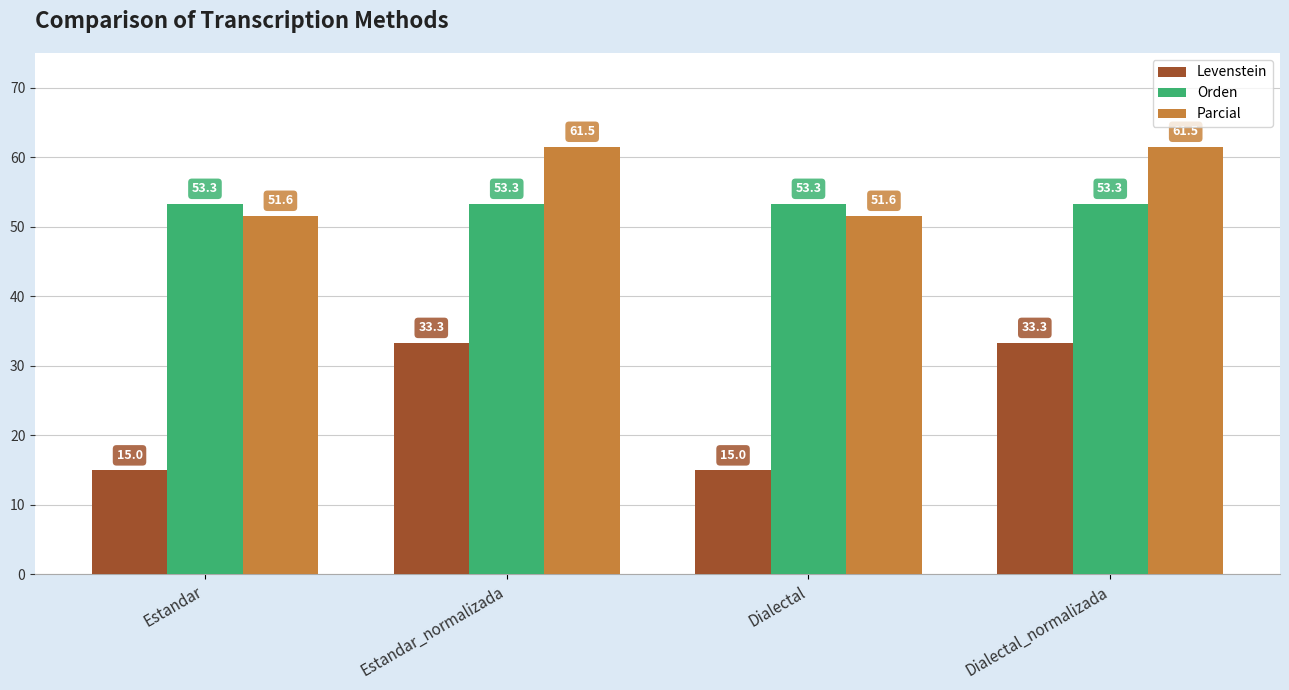

What is the sum of all Levenstein values?

96.7